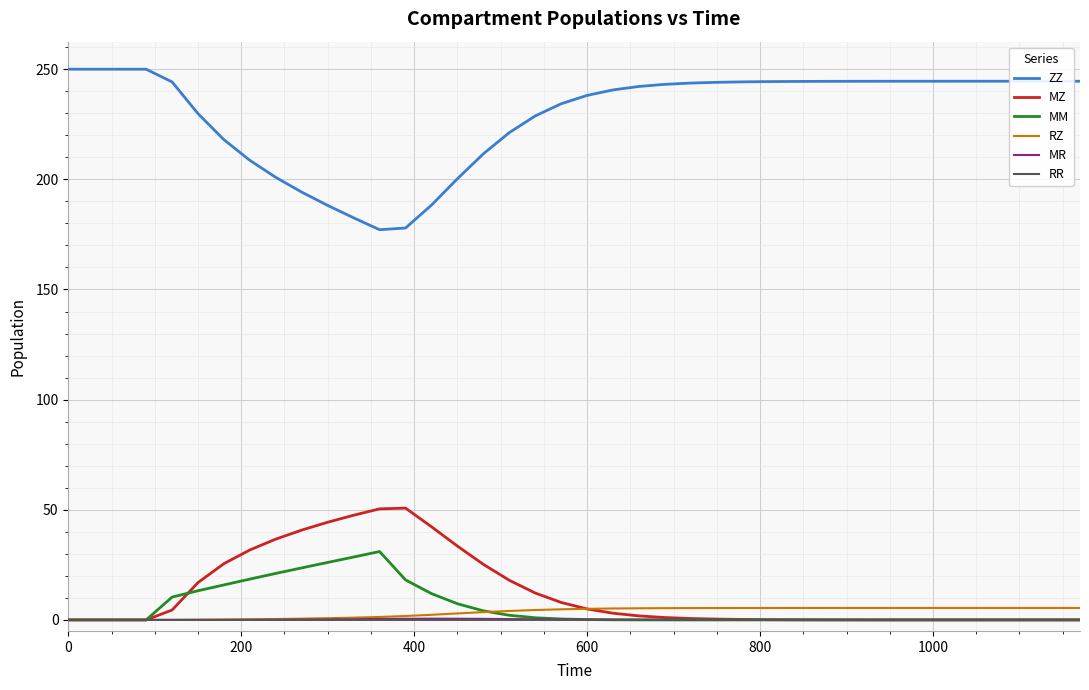

Which series has the widest spread of values?

ZZ